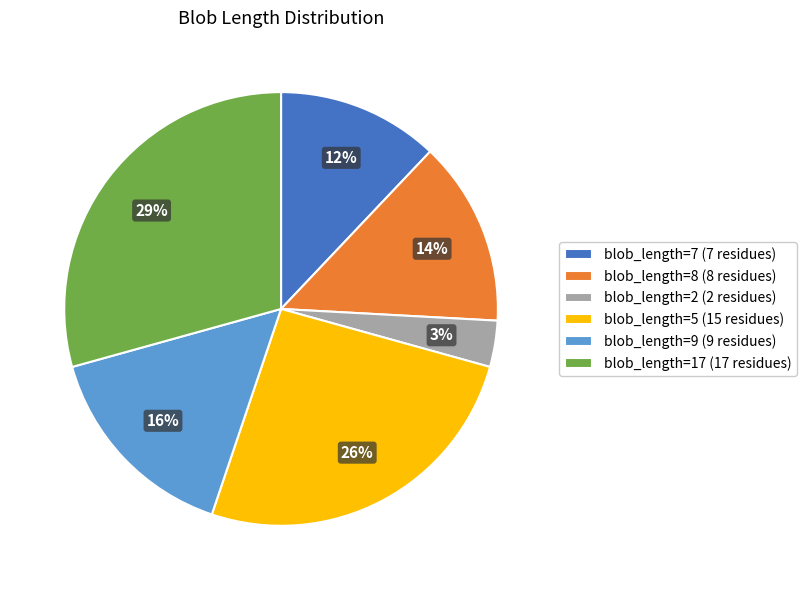

The blob_length=7 (7 residues) slice represents 12% of the pie. True or false?

True